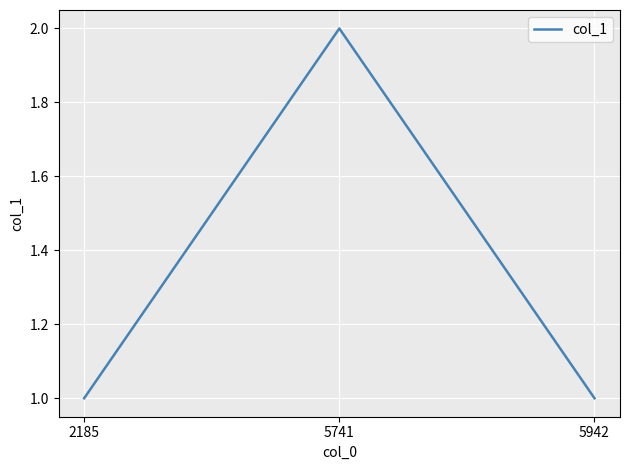

What is the difference between the maximum and minimum values?

1